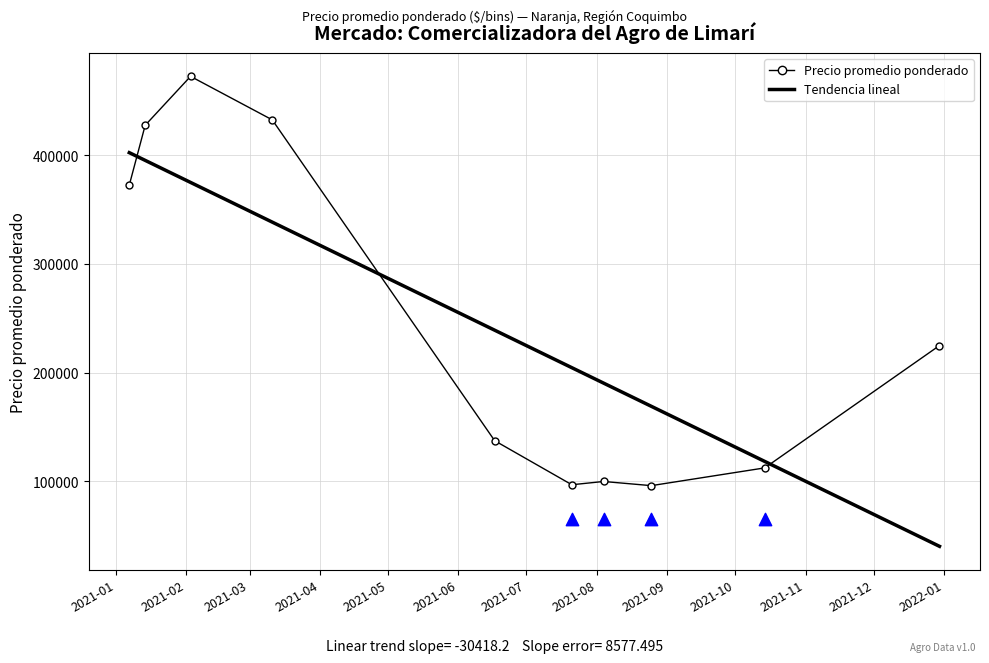

Which series has the largest total across all categories?

Tendencia lineal